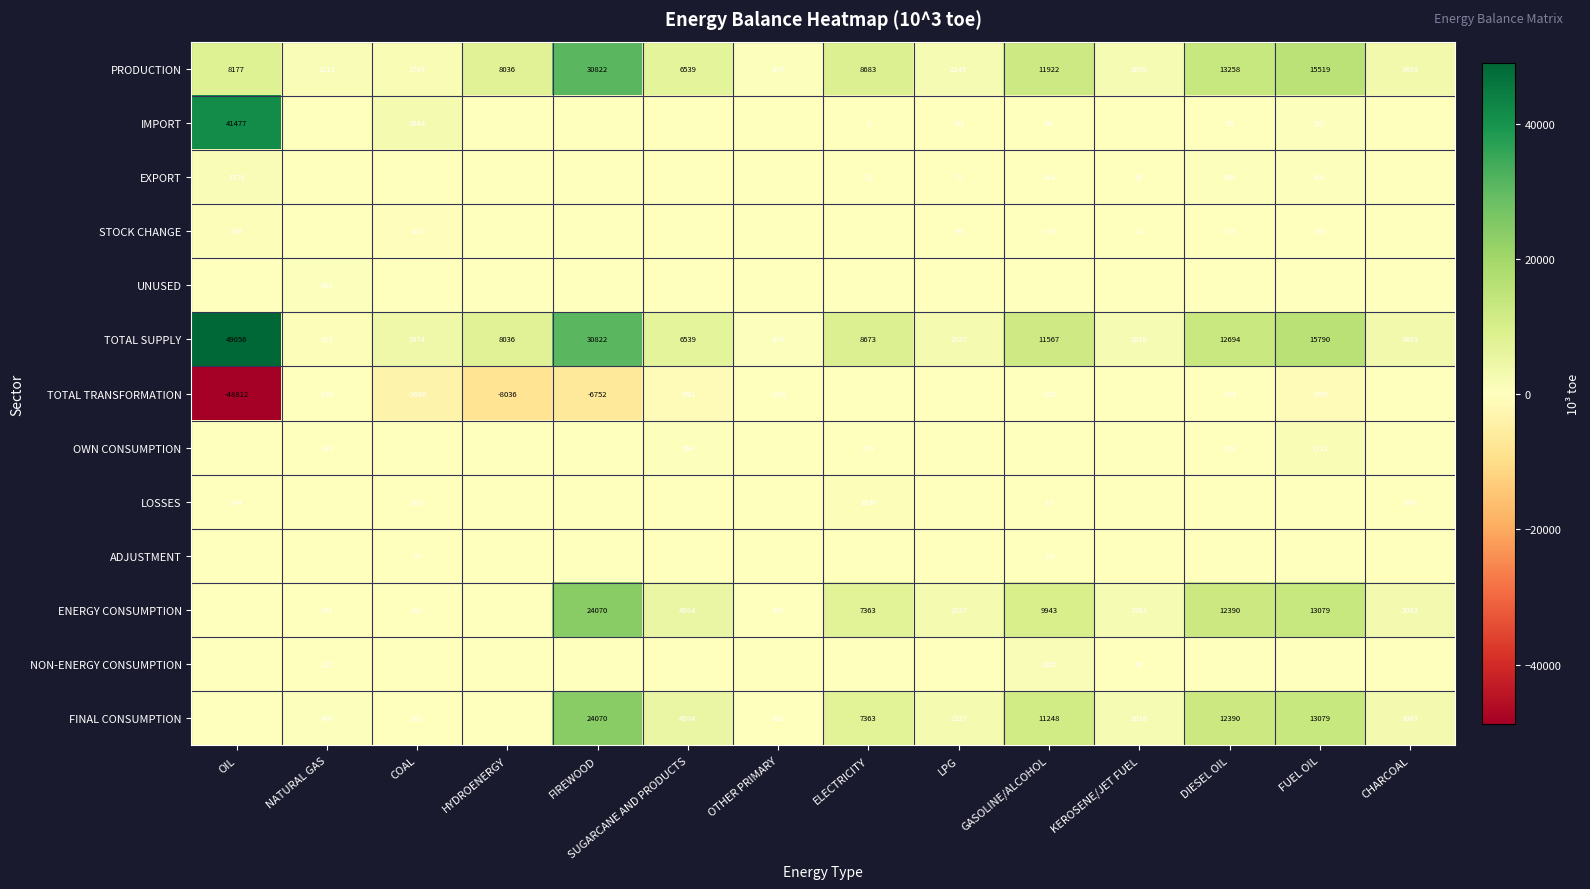

Rank the categories by PRODUCTION value from lowest to highest.

OTHER PRIMARY, NATURAL GAS, COAL, KEROSENE/JET FUEL, LPG, CHARCOAL, SUGARCANE AND PRODUCTS, HYDROENERGY, OIL, ELECTRICITY, GASOLINE/ALCOHOL, DIESEL OIL, FUEL OIL, FIREWOOD